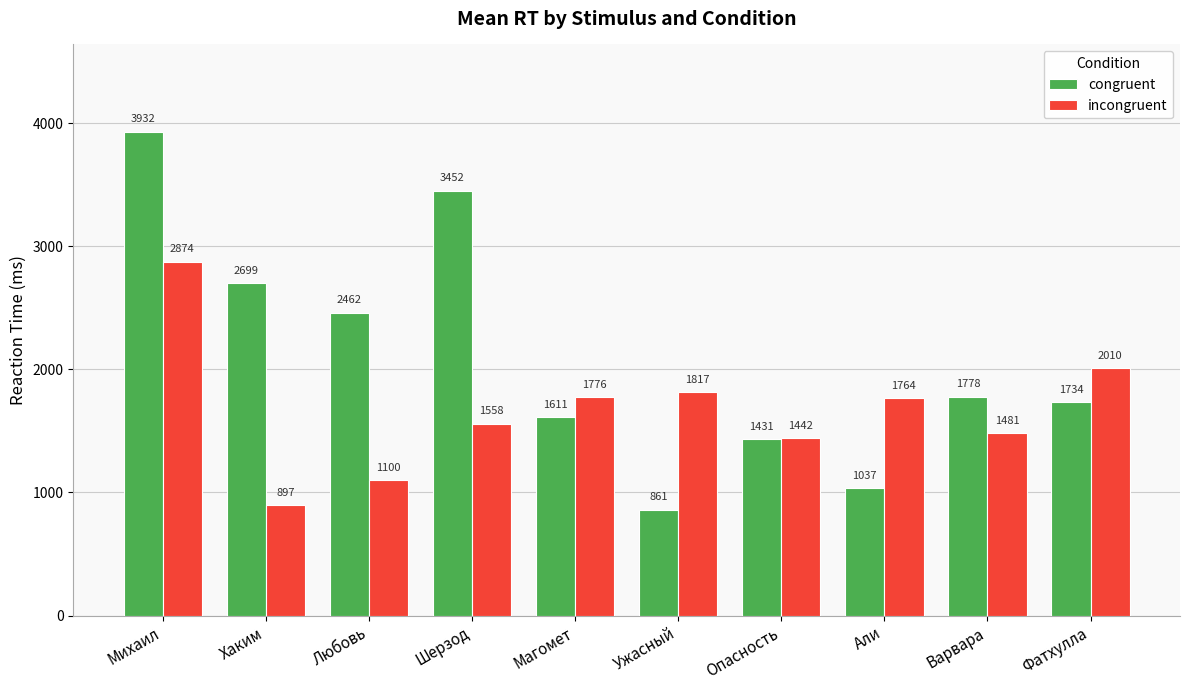

What is the difference between the congruent values at Шерзод and Али?

2415